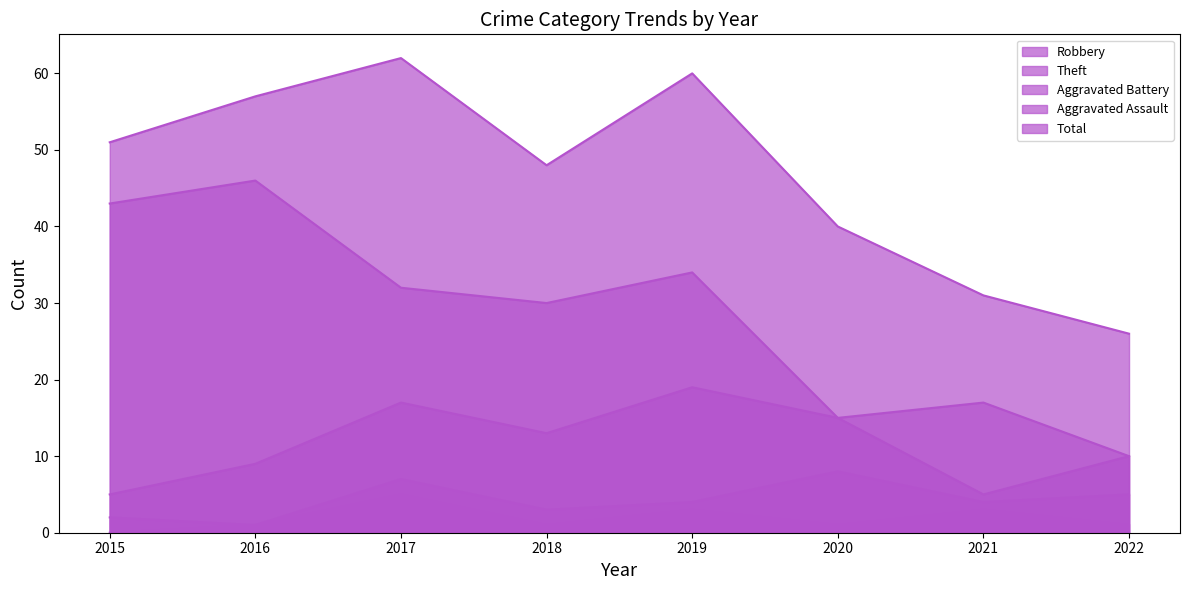

Where is Robbery nearest to the value 12?

2018